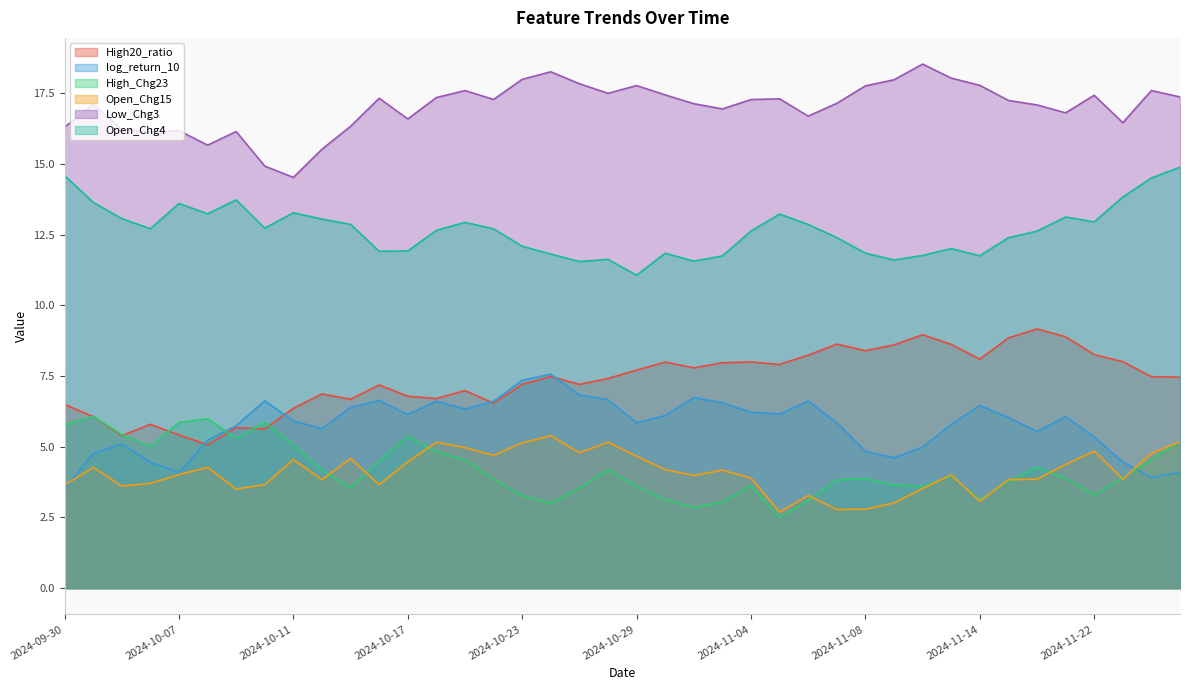

What position from the left is 2024-11-06?

27